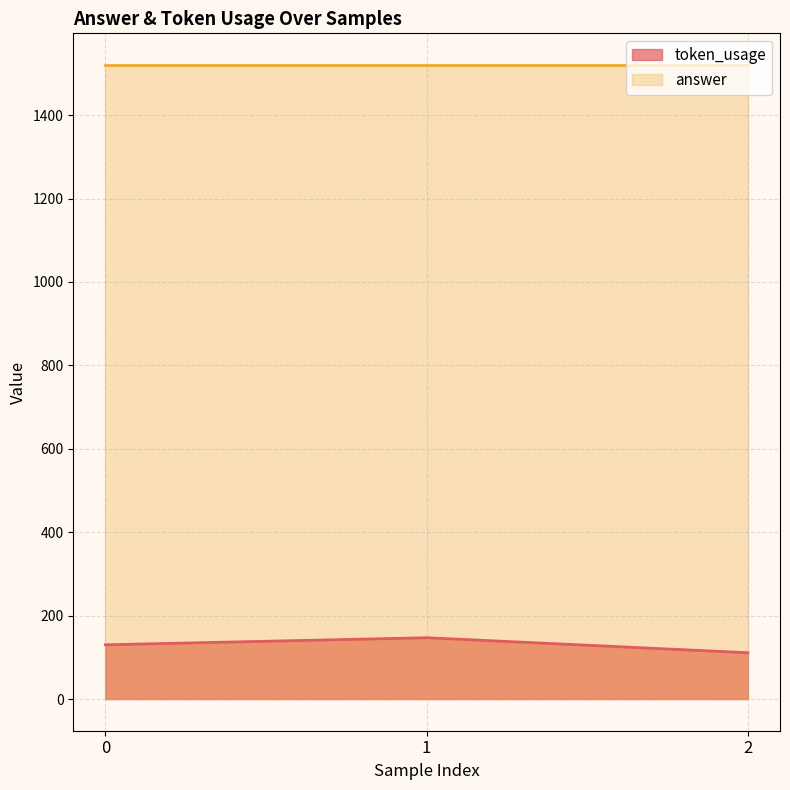

What is the sum of all values?

388